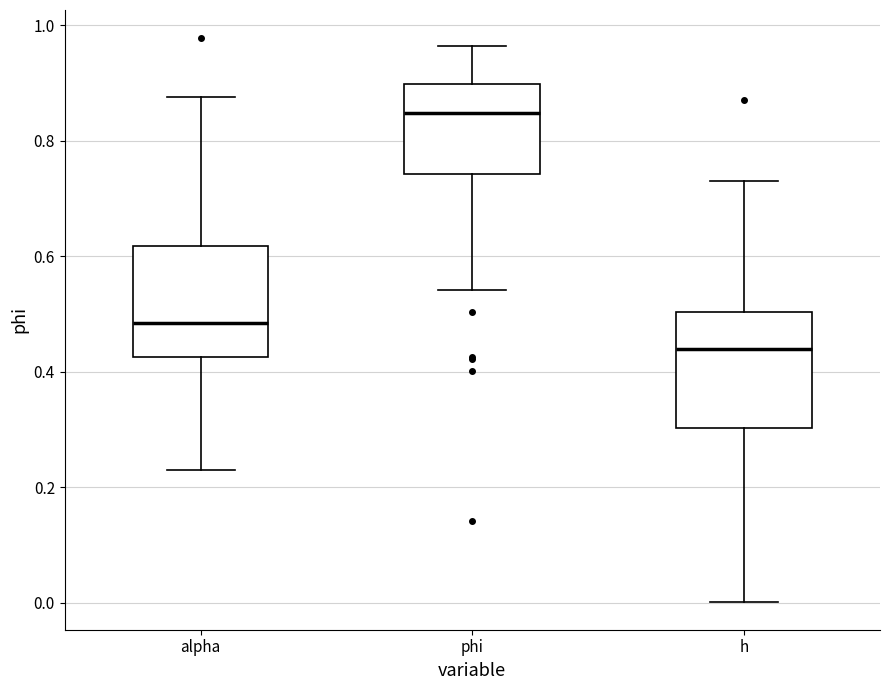

Where does the lower whisker of the box for phi end on the y-axis? The values are not printed on the chart, so give them approximately, as read against the axis.

0.54